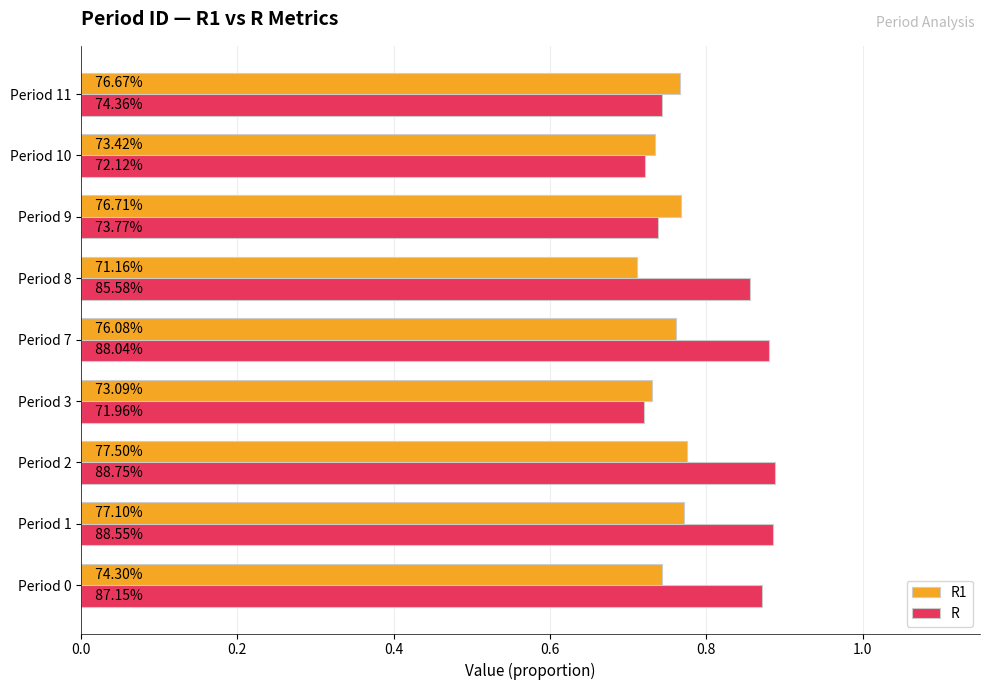

What are all the series names shown in the legend?

R1, R